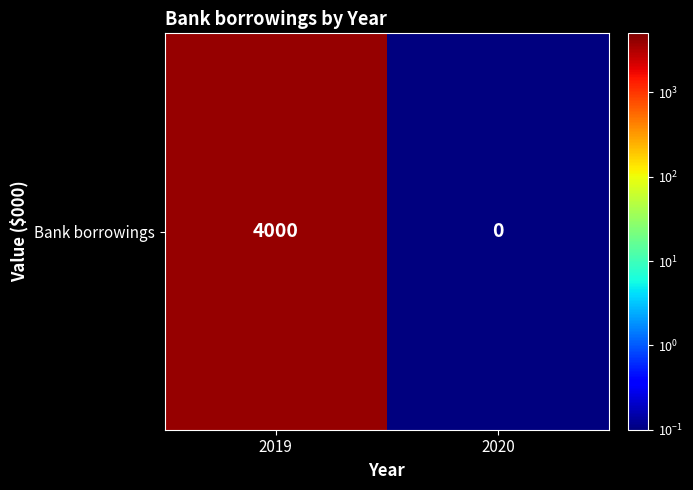

Reading left to right, extract all data points from this chart.

4000.0	0.1